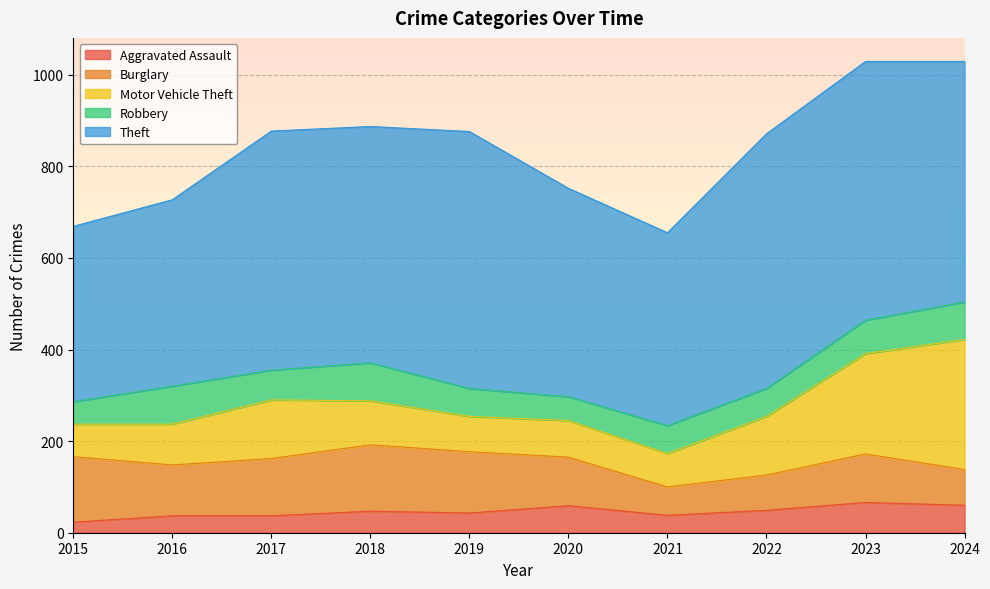

How many data points does each series have?

10